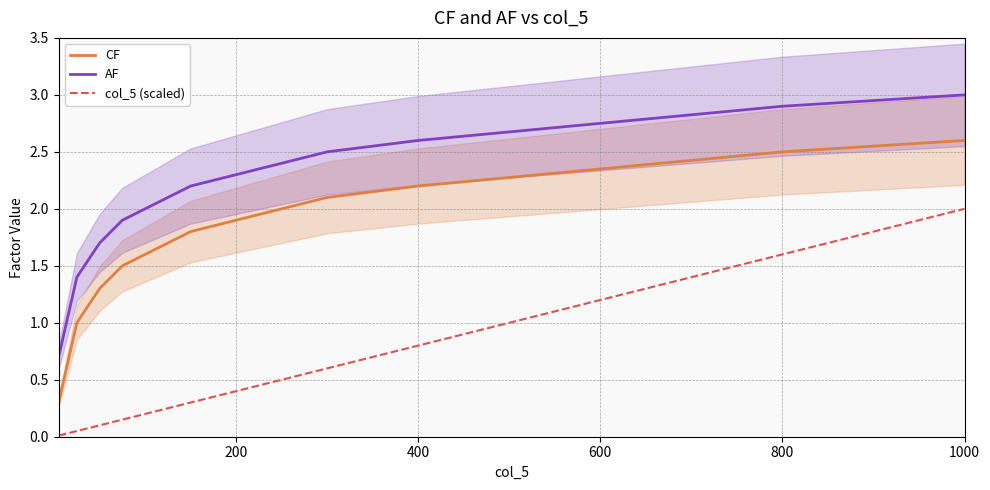

How many distinct data groups are displayed?

3